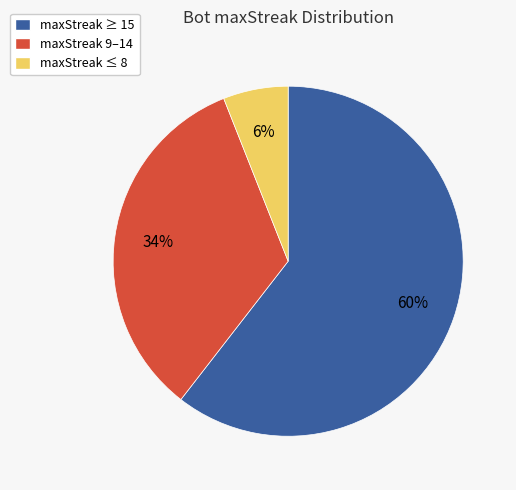

To the nearest percent, what percentage of the pie is maxStreak ≤ 8?

6%